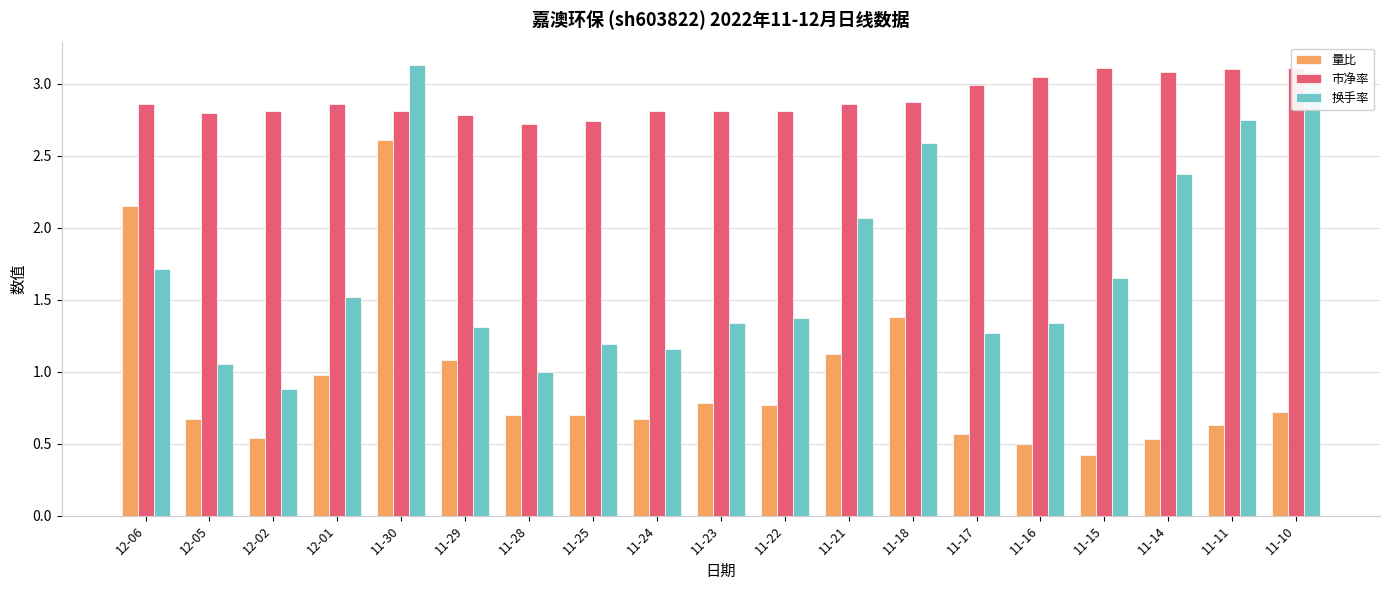

True or false: 量比 has a value of 0.6 at 11-11.

True